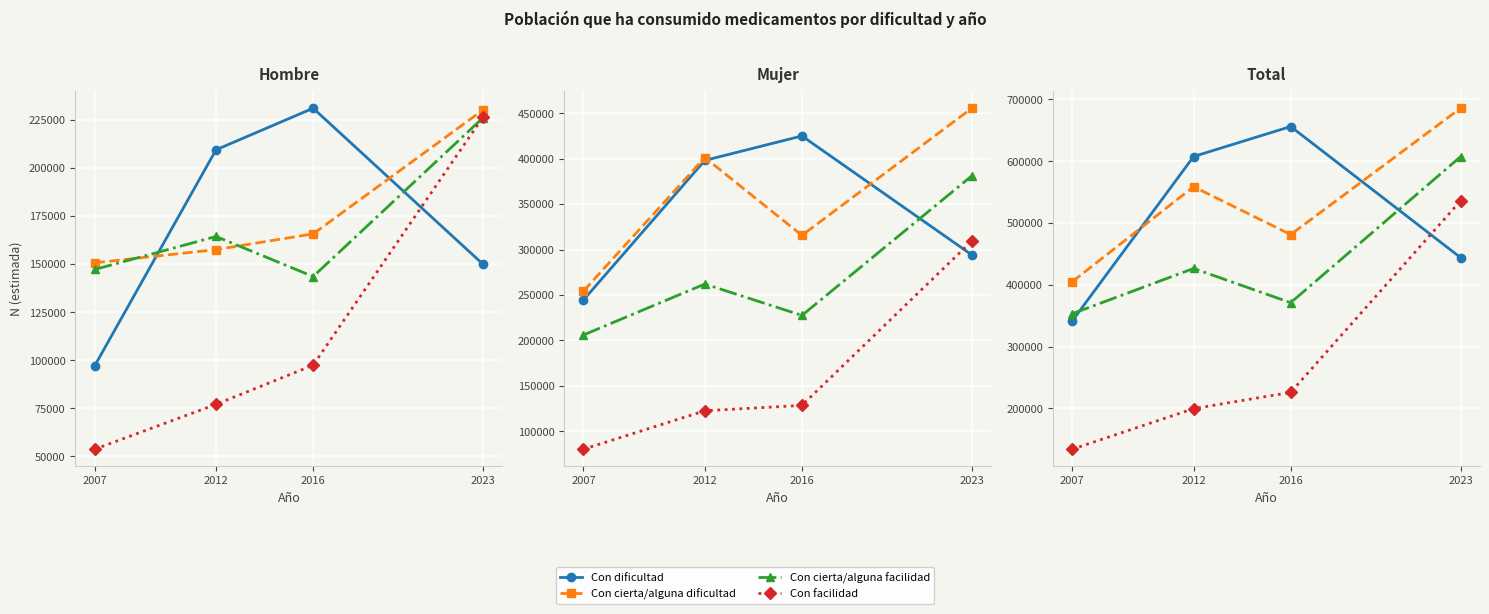

True or false: Con cierta/alguna dificultad and Con cierta/alguna facilidad cross at least once.

False